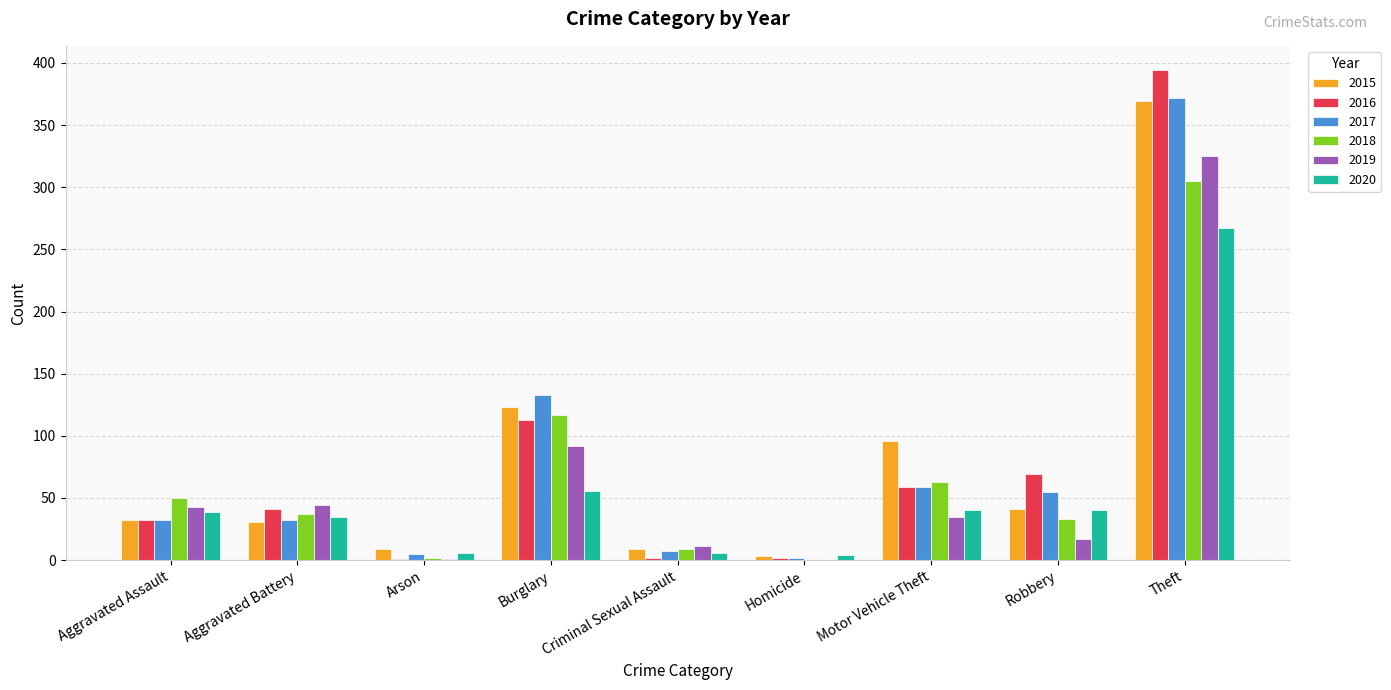

Between Motor Vehicle Theft and Theft, which series saw the biggest shift?

2016